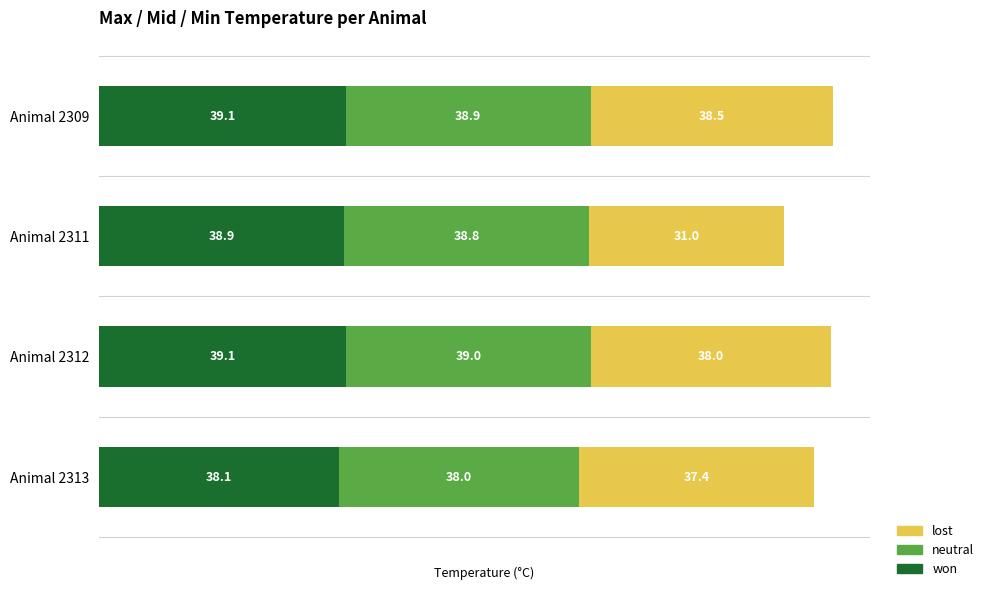

What is the total value across all series at Animal 2309?

116.5